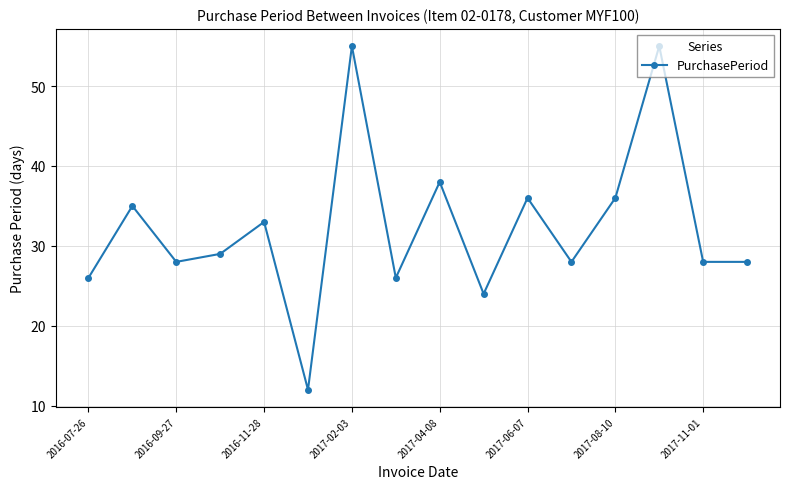

What is the sum of all values?

517